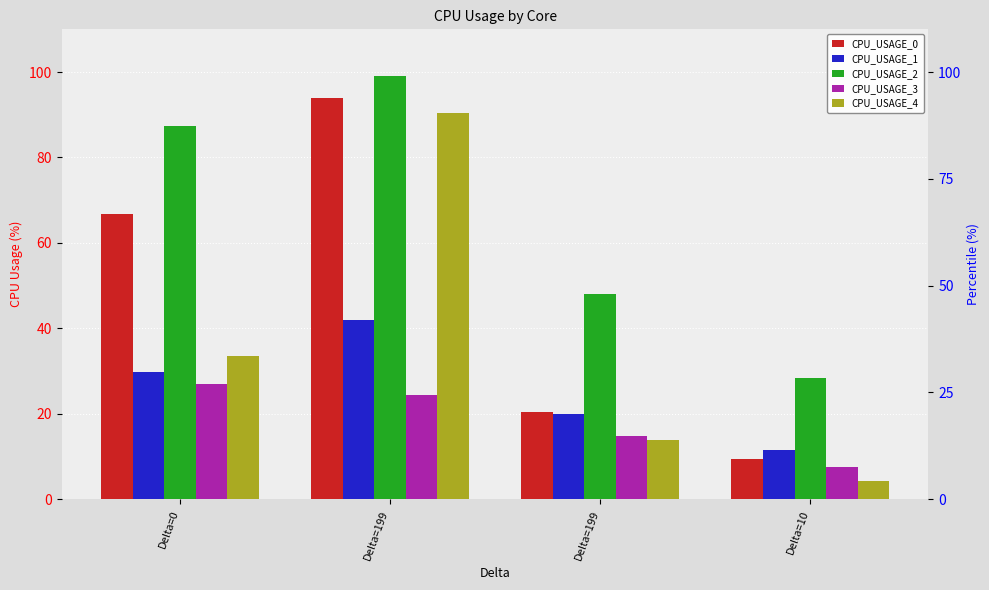

What is the maximum value shown in the chart?

99.0